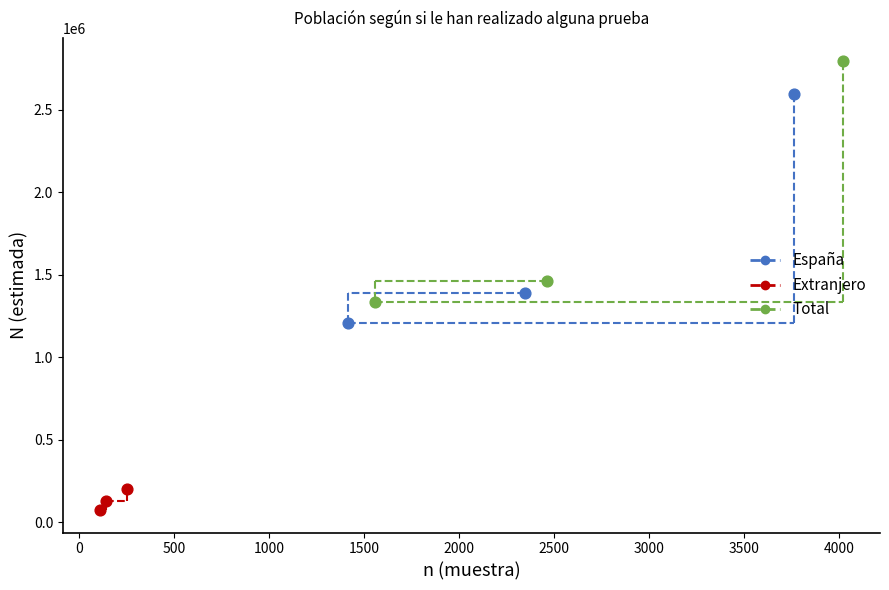

Which series has the largest Y range (max minus min)?

Total